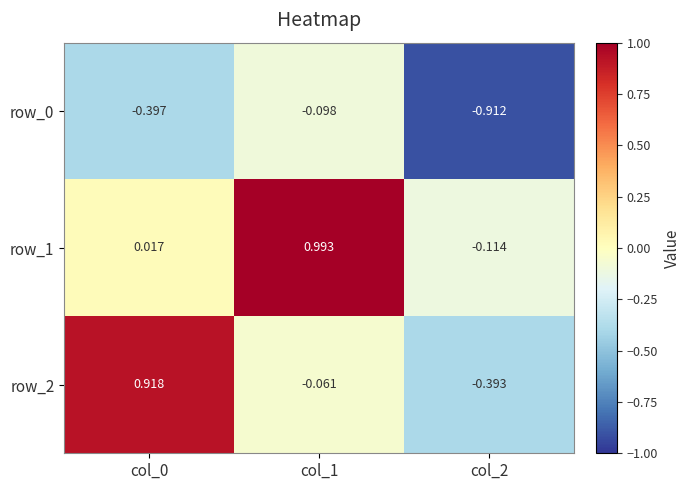

At which category does the chart reach its minimum across all series?

col_2